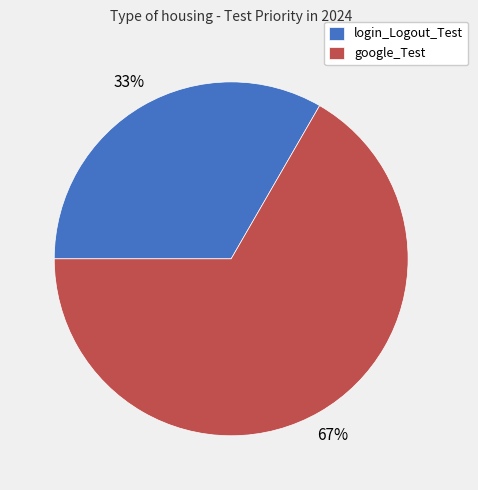

What percentage is the login_Logout_Test slice, to the nearest percent?

33%